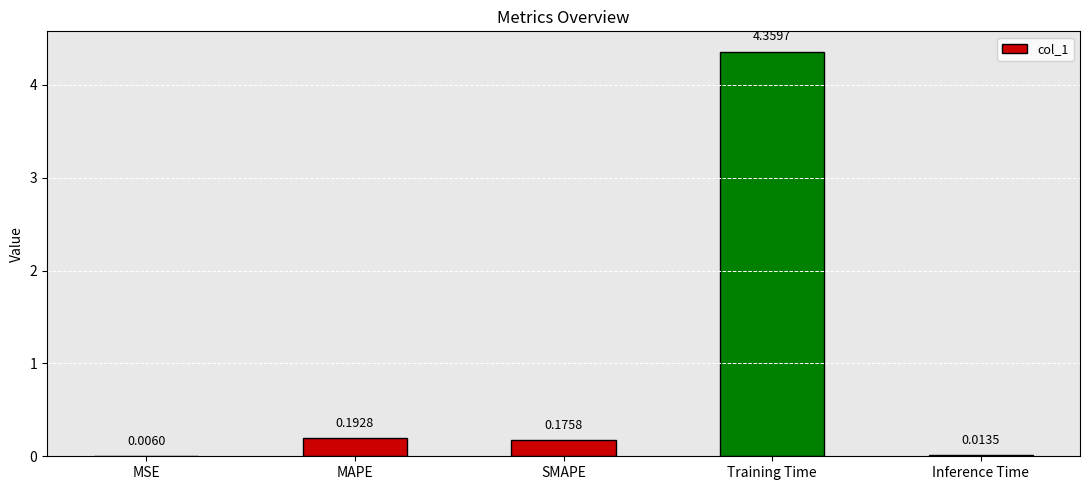

At which category does the chart reach its peak across all series?

Training Time